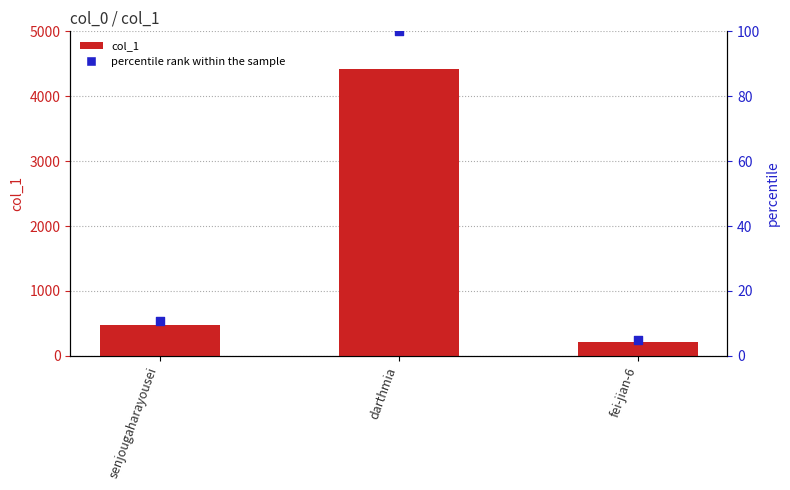

Which series contains the lowest Y value?

percentile rank within the sample